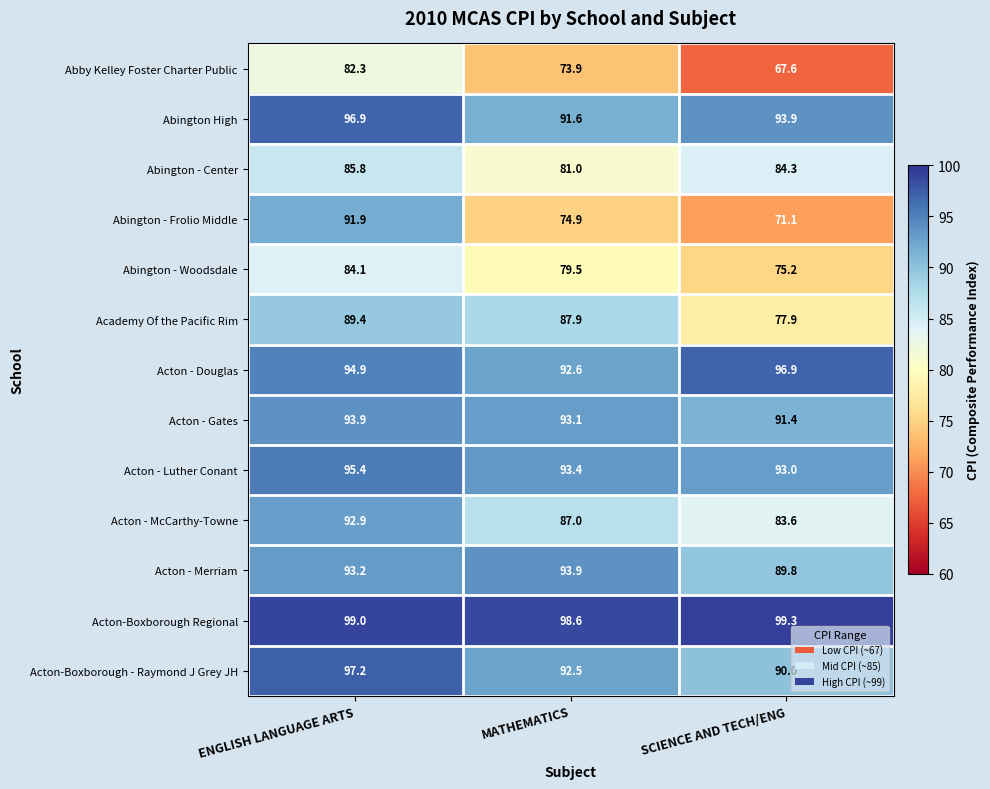

Count the number of categories in the chart.

3